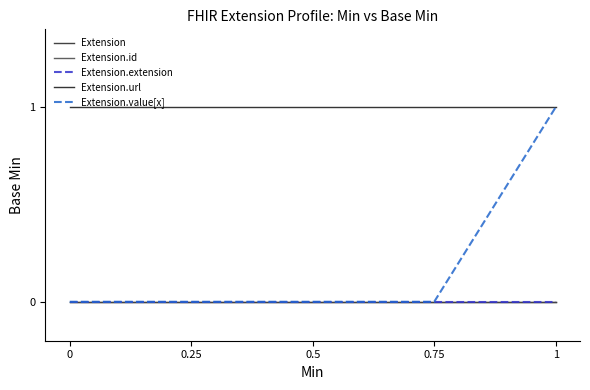

List the labels in order of Extension.id value, largest first.

0, 0.25, 0.5, 0.75, 1